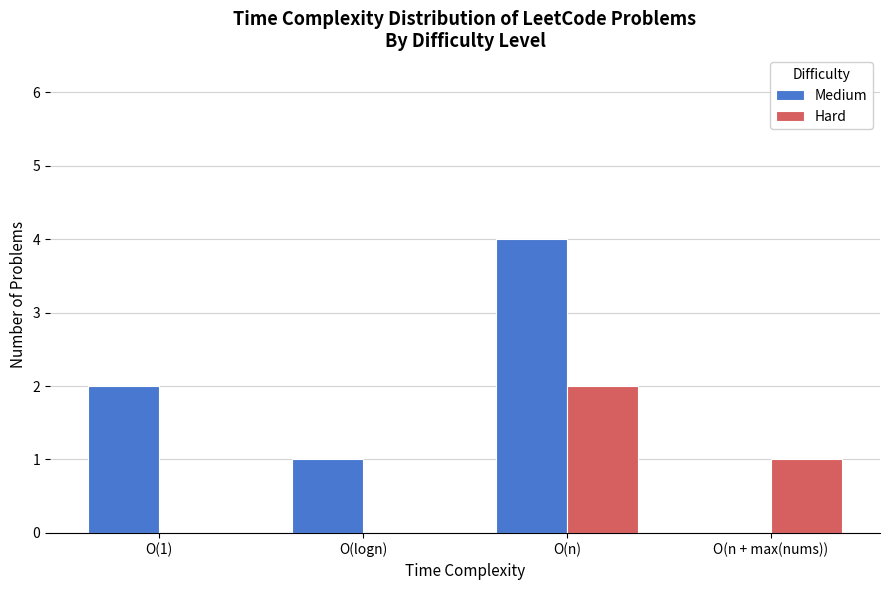

What are all the series names shown in the legend?

Medium, Hard